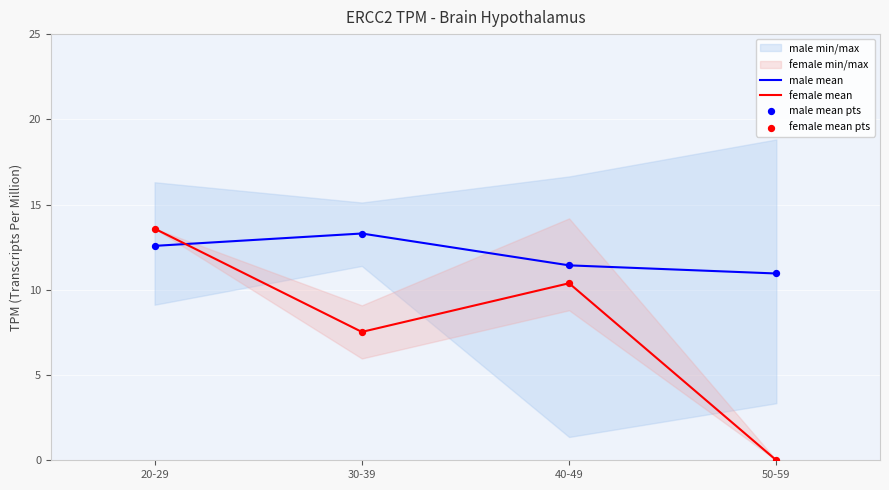

At which category is the sum across all series the highest?

20-29